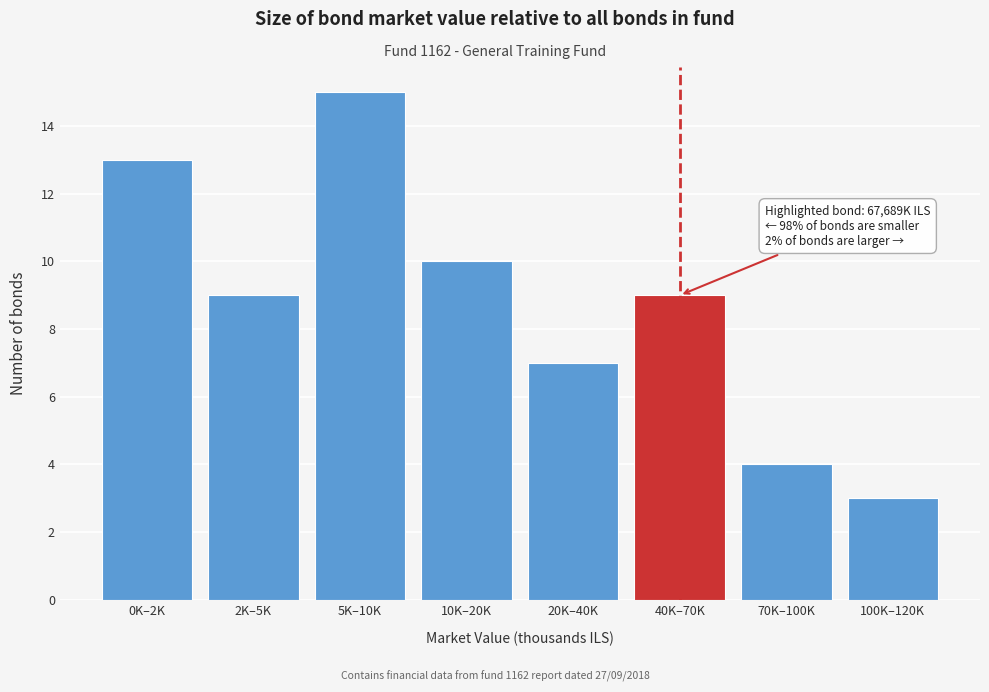

Reading left to right, list all the values displayed in this chart.

0K–2K=13	2K–5K=9	5K–10K=15	10K–20K=10	20K–40K=7	40K–70K=9	70K–100K=4	100K–120K=3